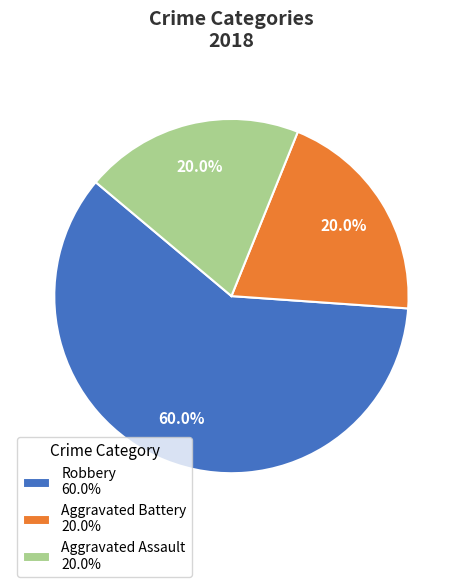

What is the largest slice in the pie chart?

Robbery